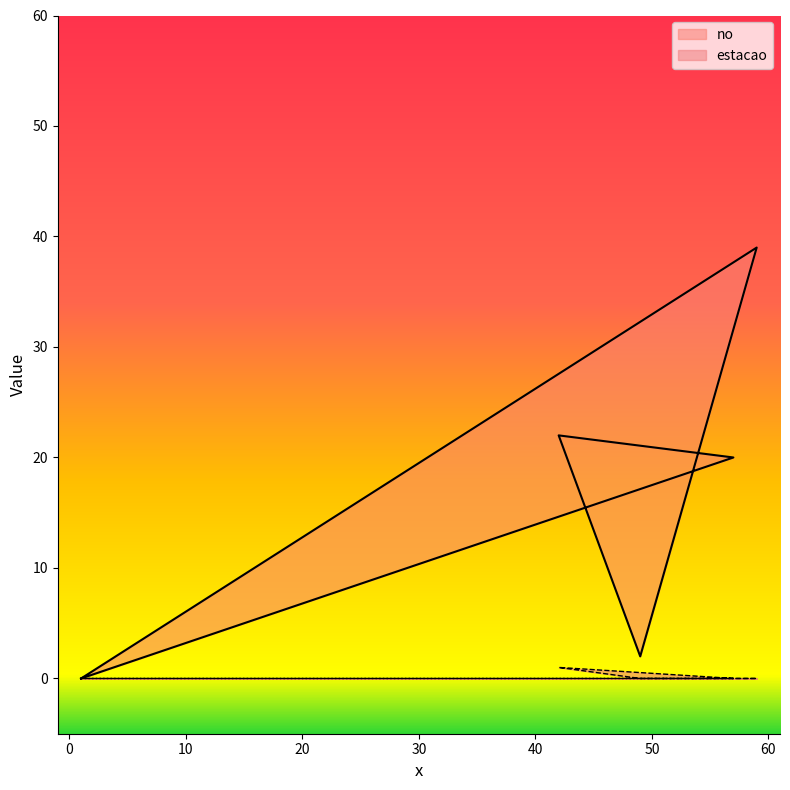

Does the chart display data point markers on the line(s)?

No